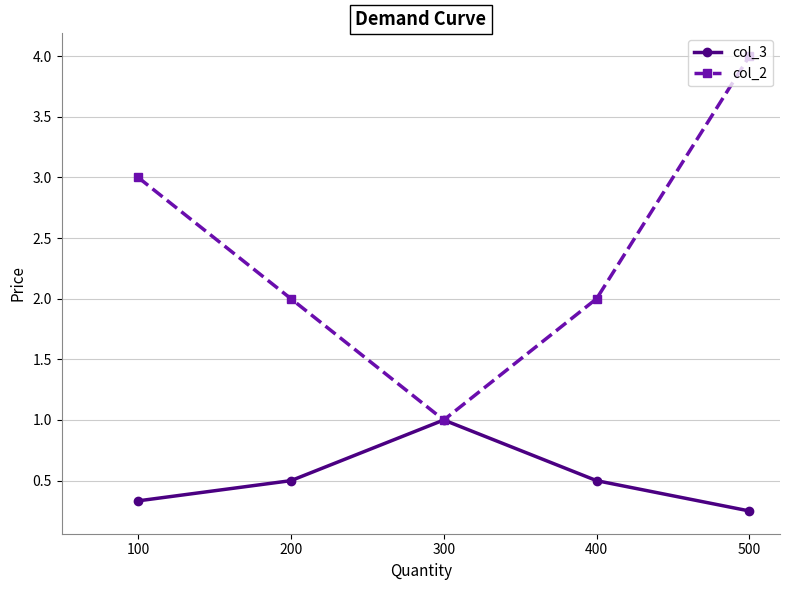

What is the value of the col_3 point at the 4th from the left?

0.5